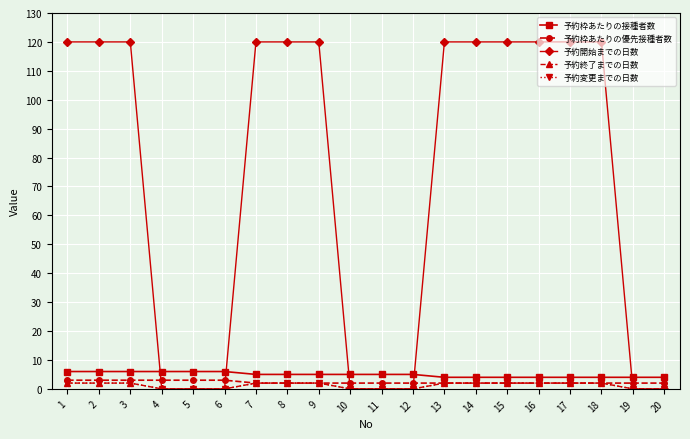

Which category has the highest value in the 予約終了までの日数 series?

1